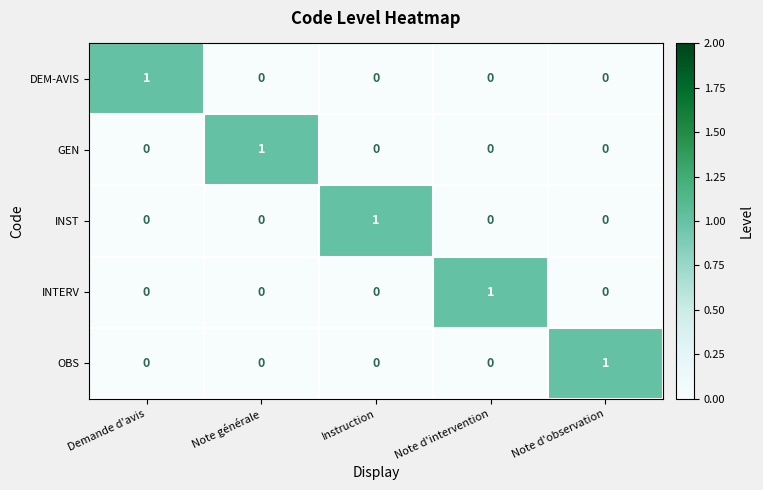

How many positive values does the INTERV series have?

1